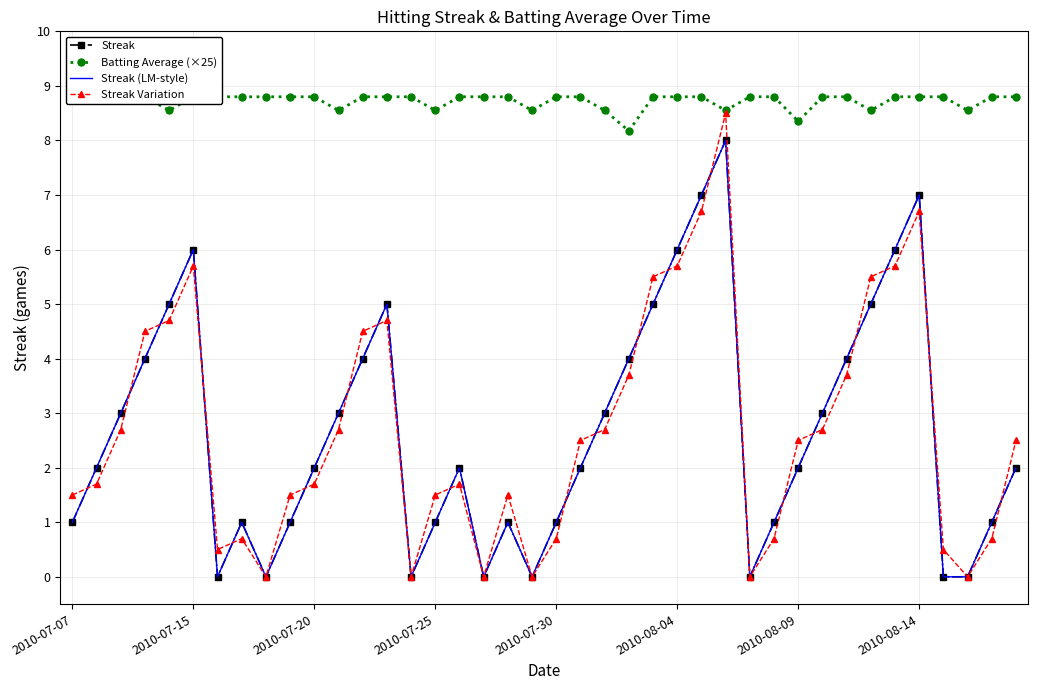

Rank the series at 2010-07-30 from highest to lowest value.

Batting Average (×25), Streak, Streak (LM-style), Streak Variation